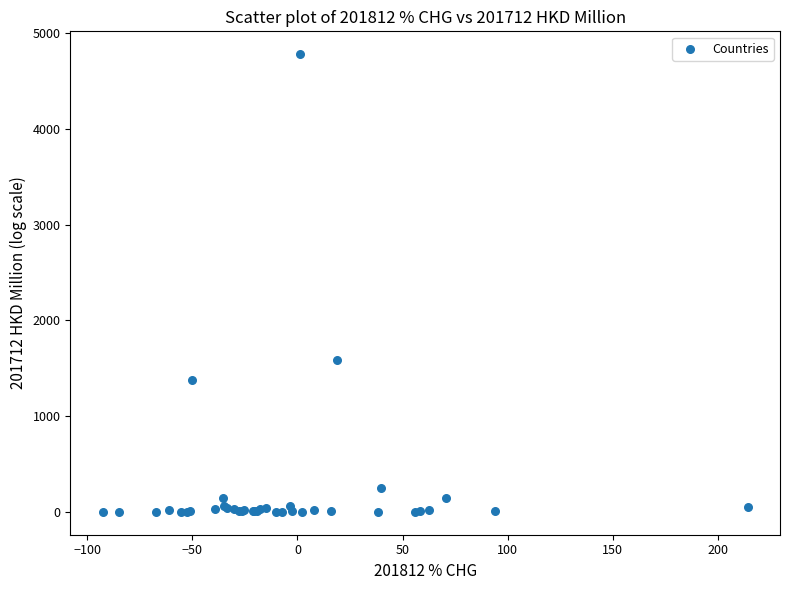

What Y value in the scatter plot is closest to 2391?

1587.3